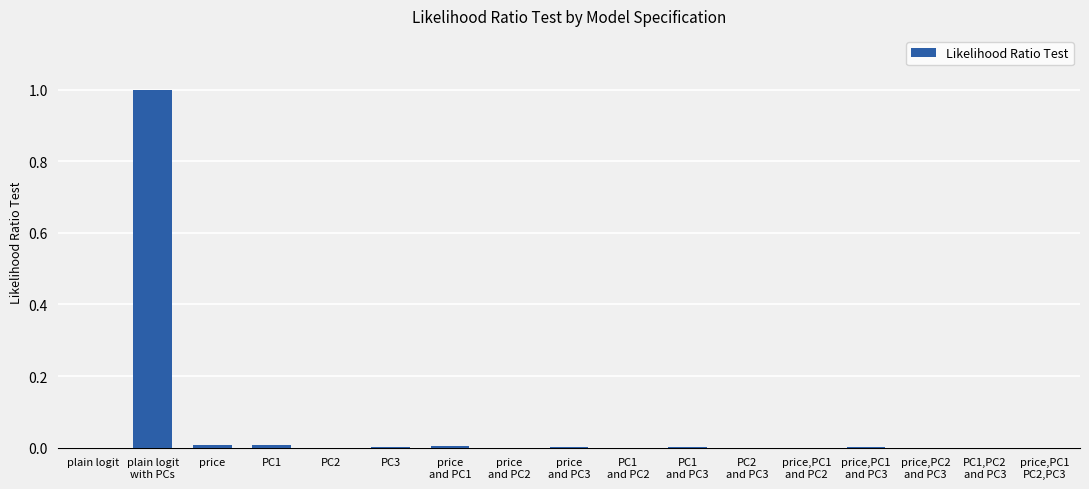

What is the sum of all values?

1.0